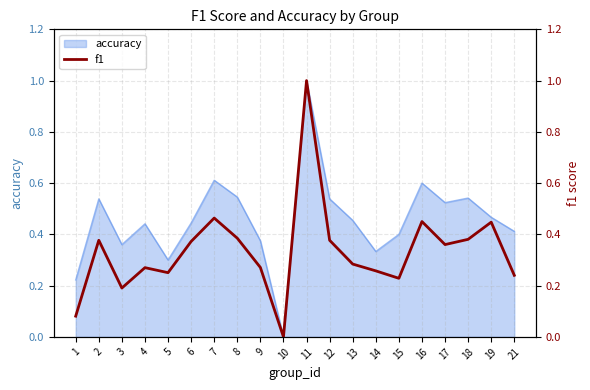

Rank the categories by value from lowest to highest.

10, 1, 3, 15, 21, 5, 14, 4, 9, 13, 17, 6, 2, 12, 18, 8, 19, 16, 7, 11